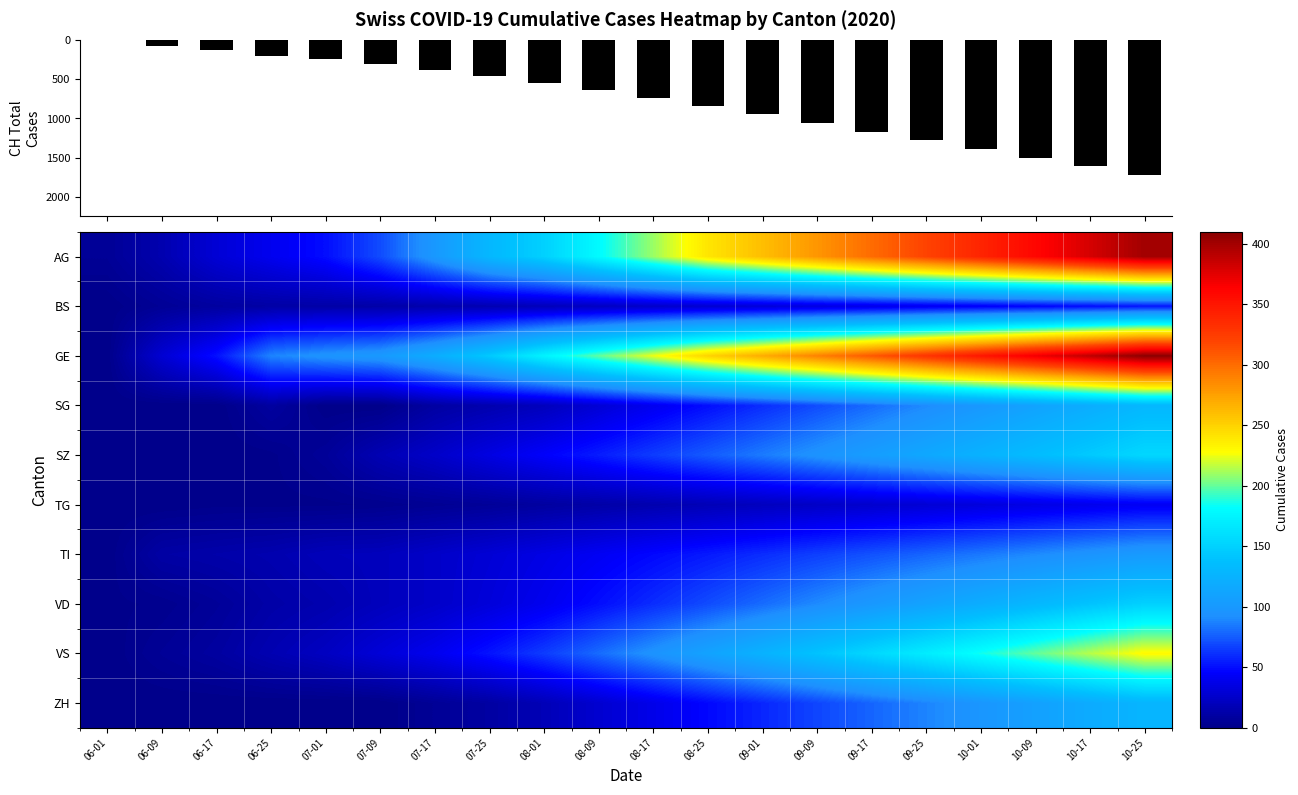

Between 10-25 and 10-17, which is larger?

10-25